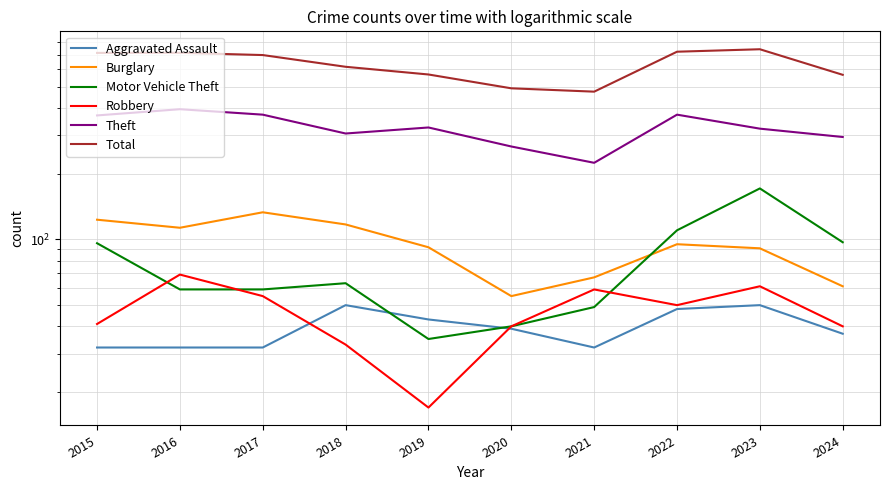

What is the minimum value shown in the chart?

17